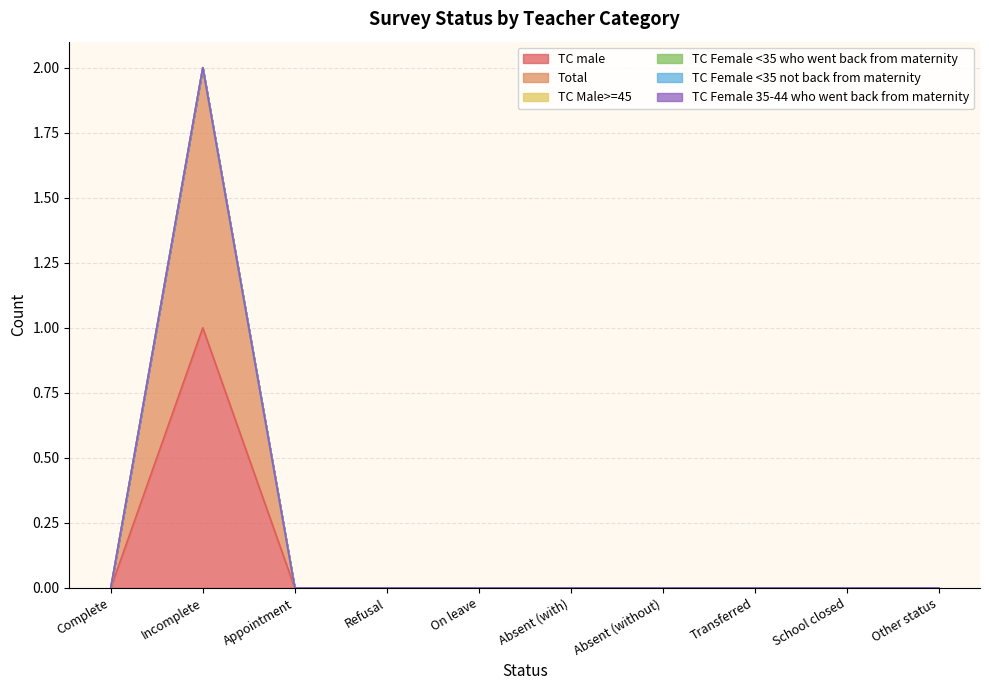

What is the difference between the maximum and minimum values in the Total series?

1